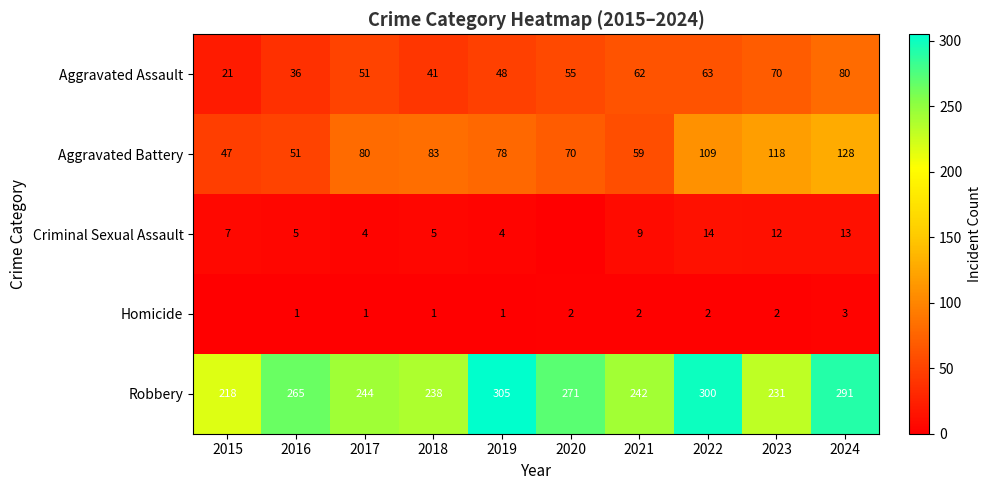

Where is Aggravated Assault nearest to the value 50?

2017